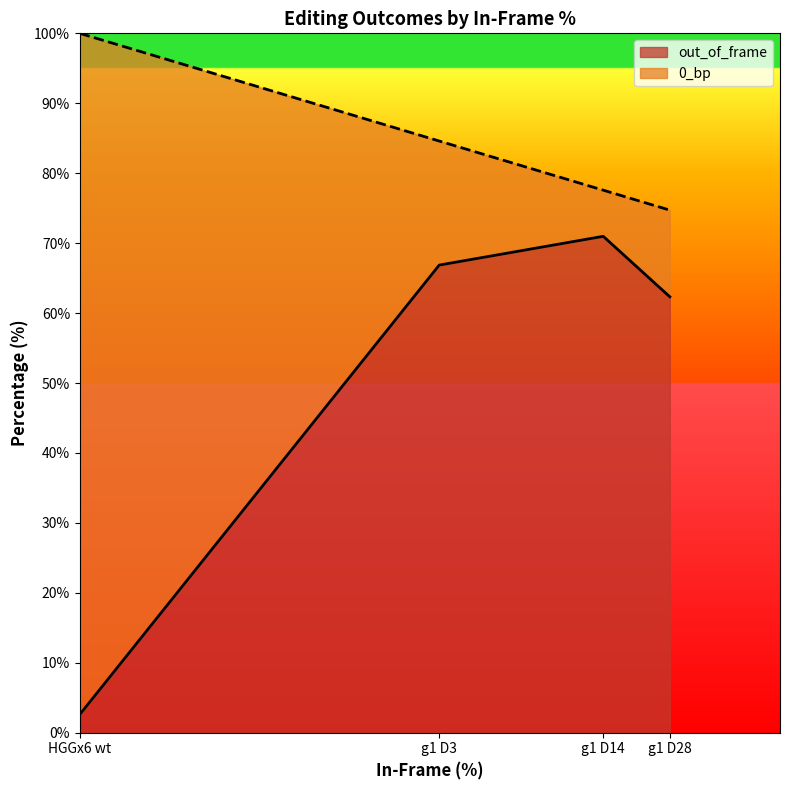

How many values exceed 66?

2